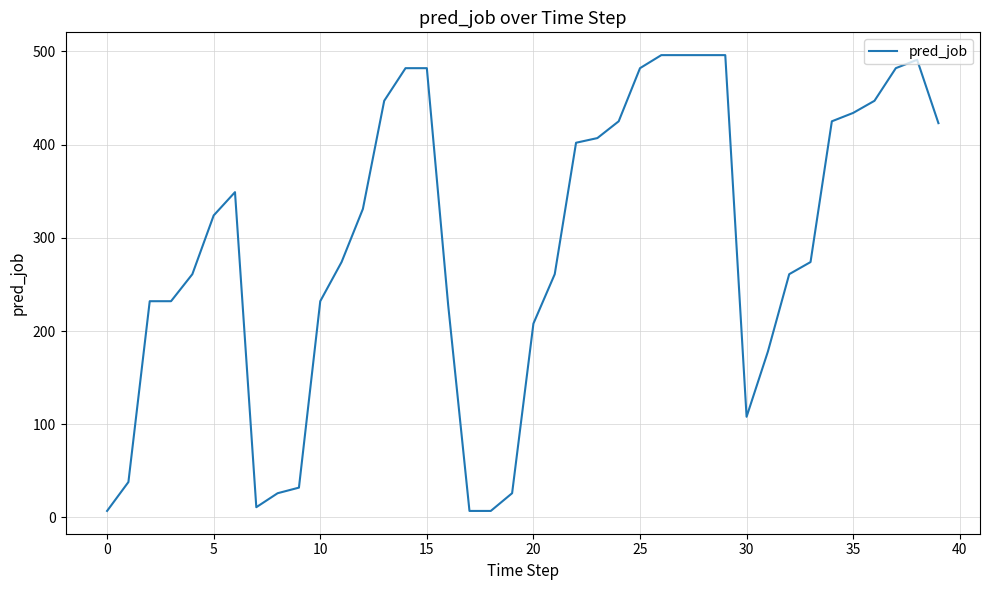

What is the difference between the second highest and second lowest values?

489